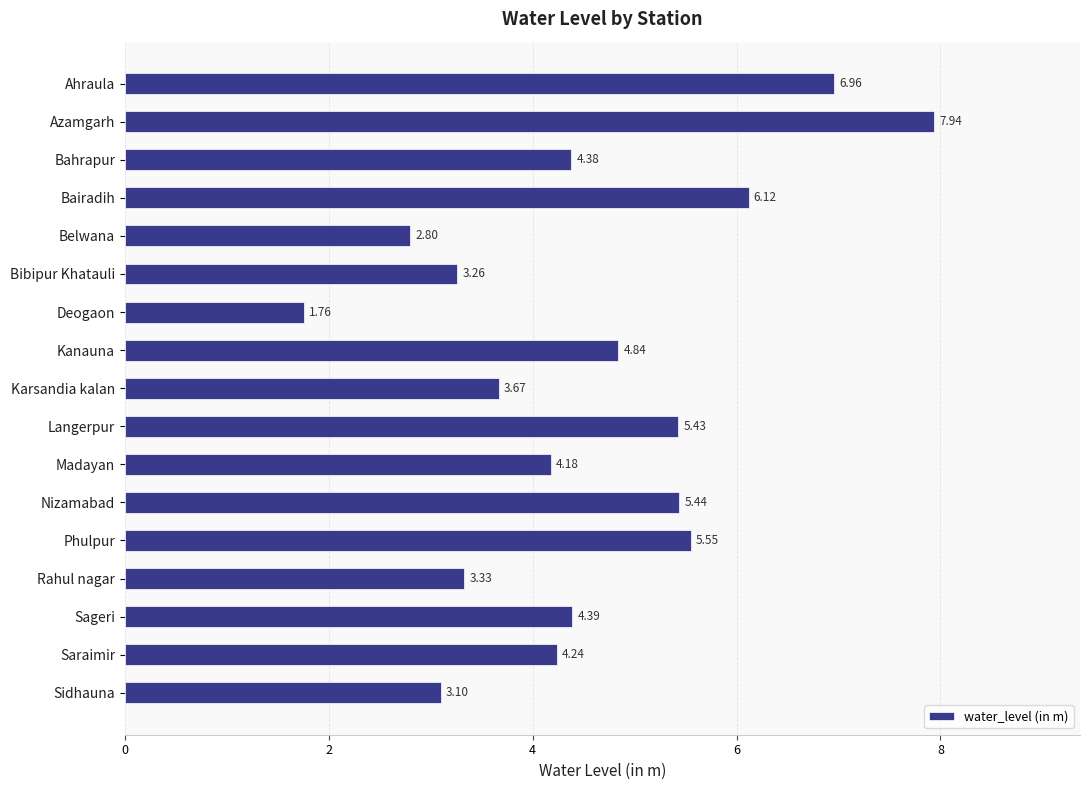

What is the difference between the maximum and minimum values?

6.2